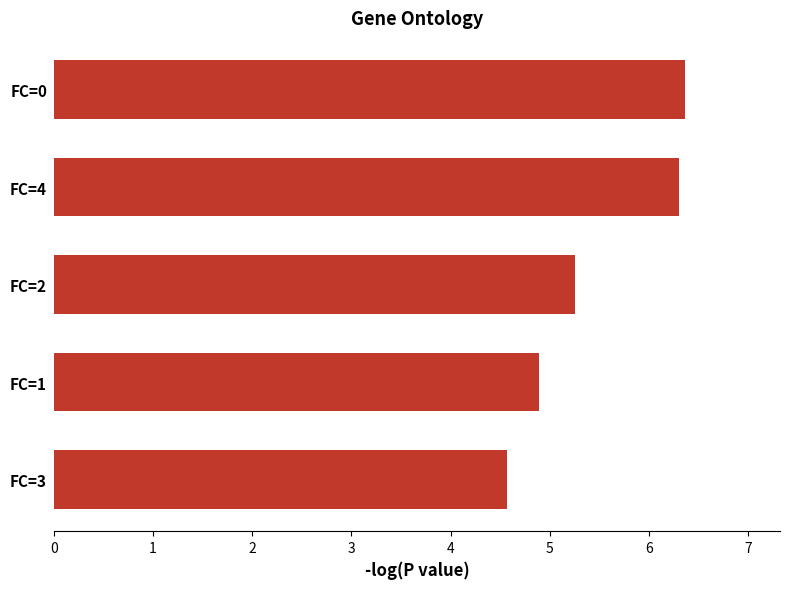

Read the value at FC=3.

4.6